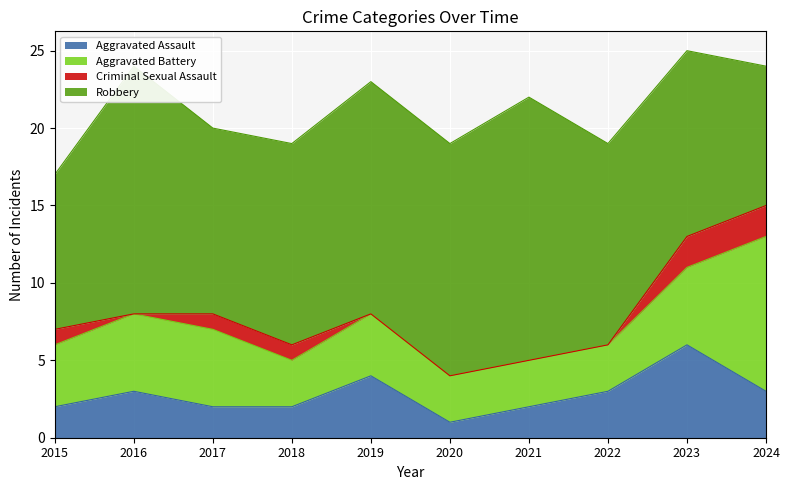

Count the number of data series in this chart.

4